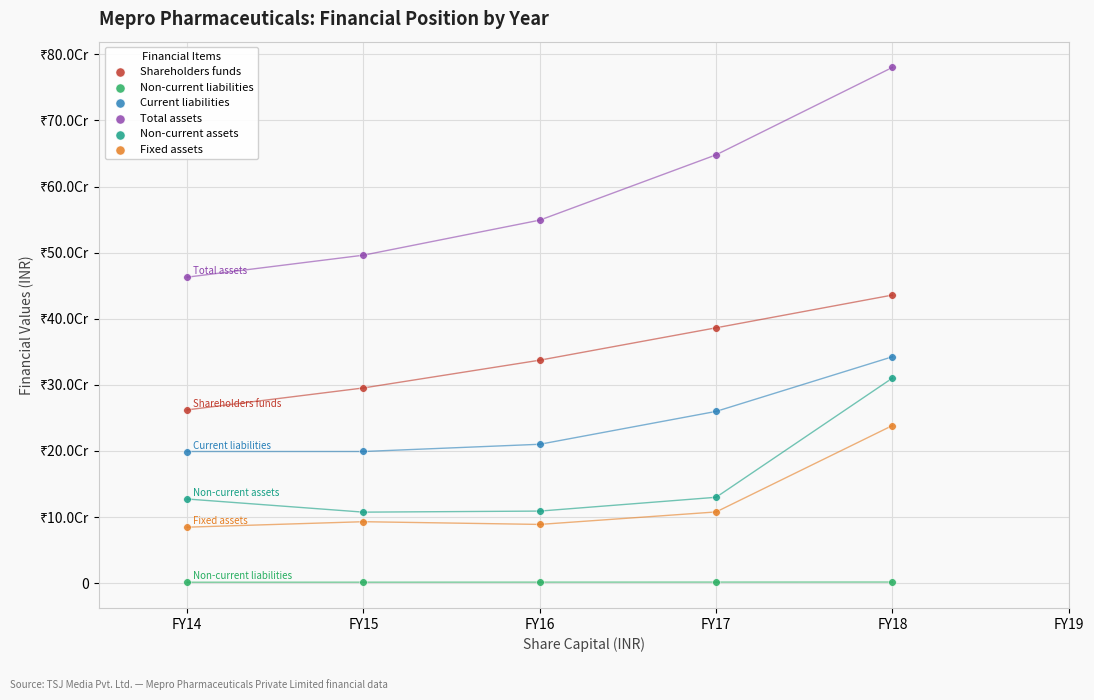

What are all the series names shown in the legend?

Shareholders funds, Non-current liabilities, Current liabilities, Total assets, Non-current assets, Fixed assets